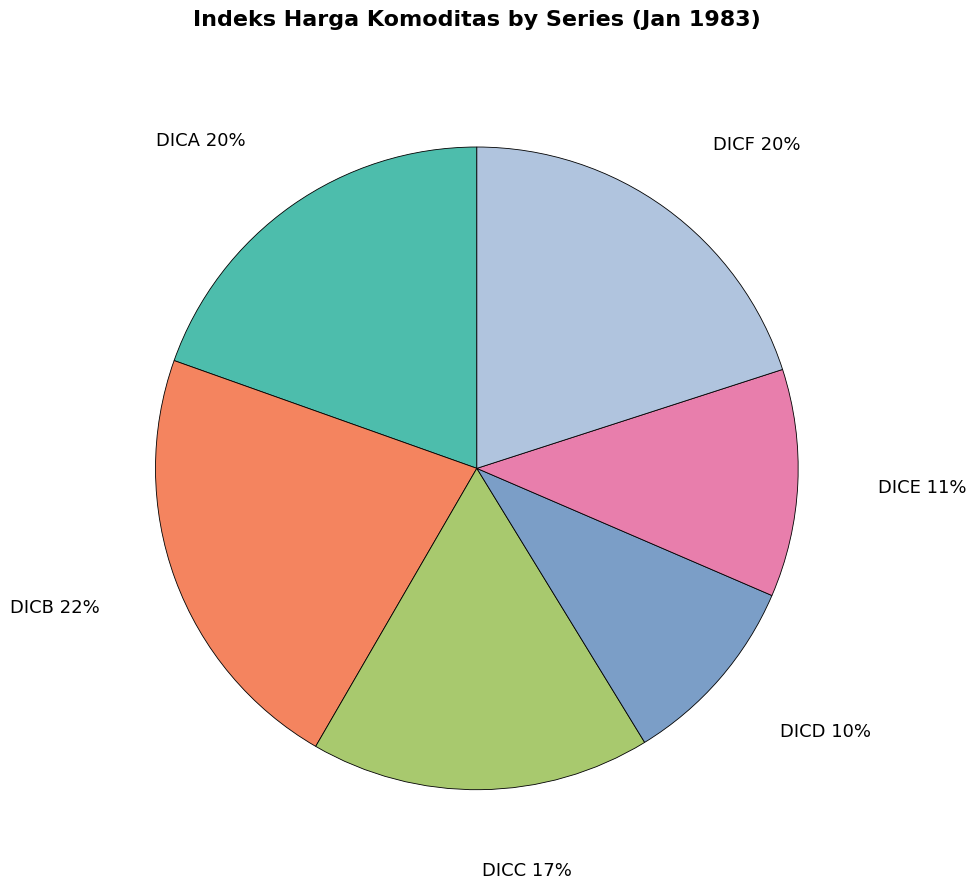

Between DICB 22% and DICE 11%, which is larger?

DICB 22%